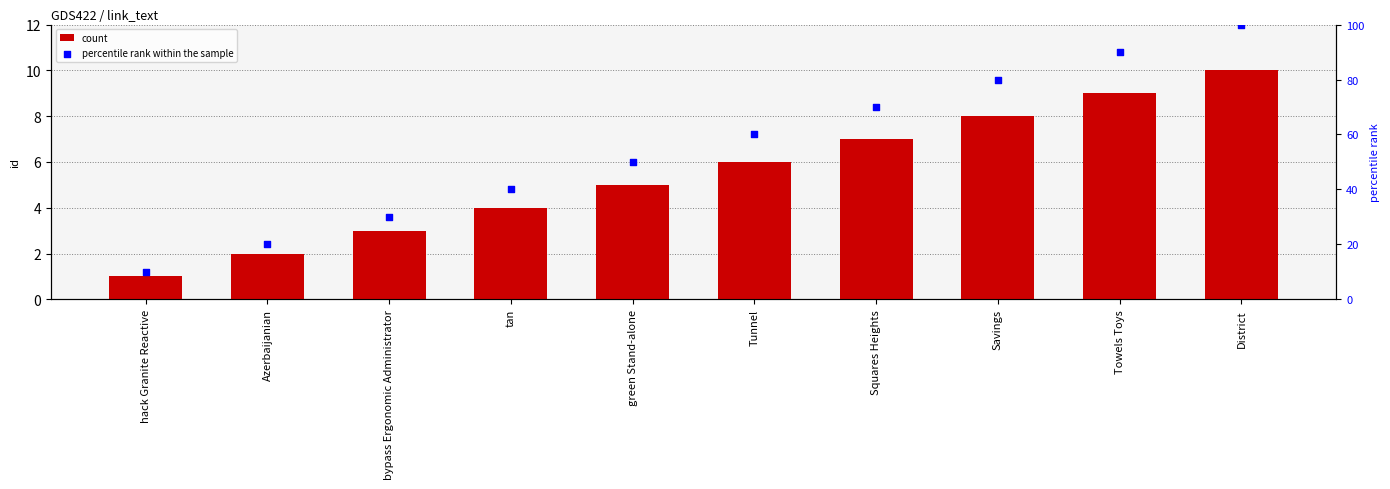

What are all the series names shown in the legend?

count, percentile rank within the sample